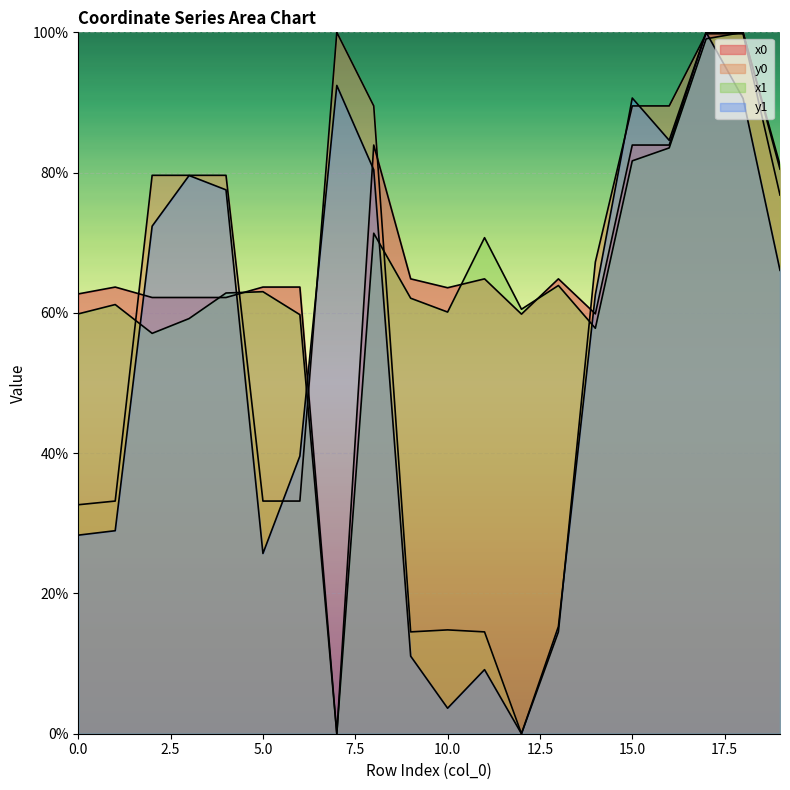

How many times do y0 and y1 cross each other?

7